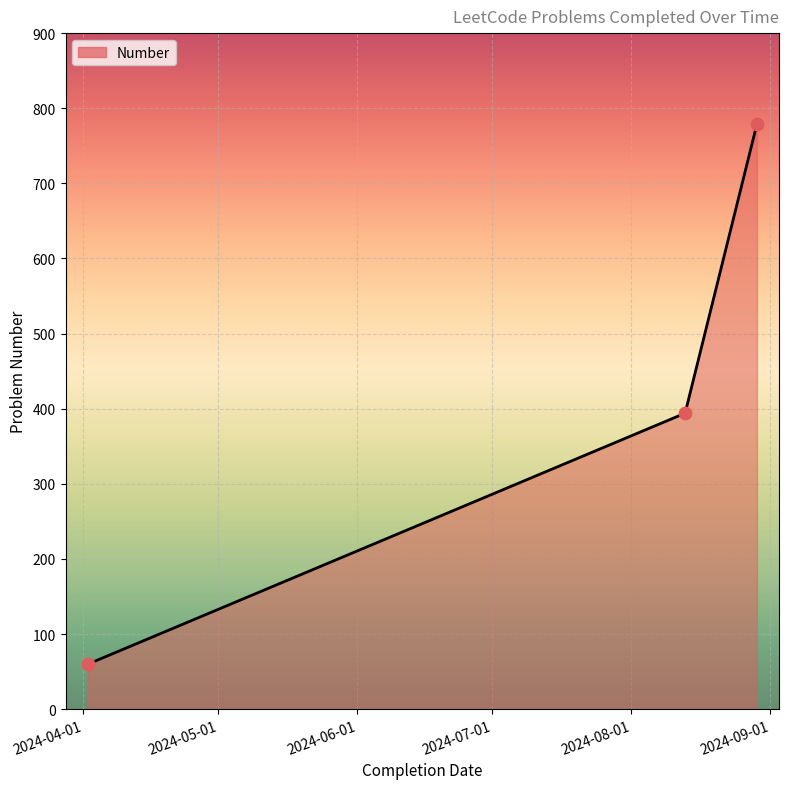

What is the greatest value displayed?

779